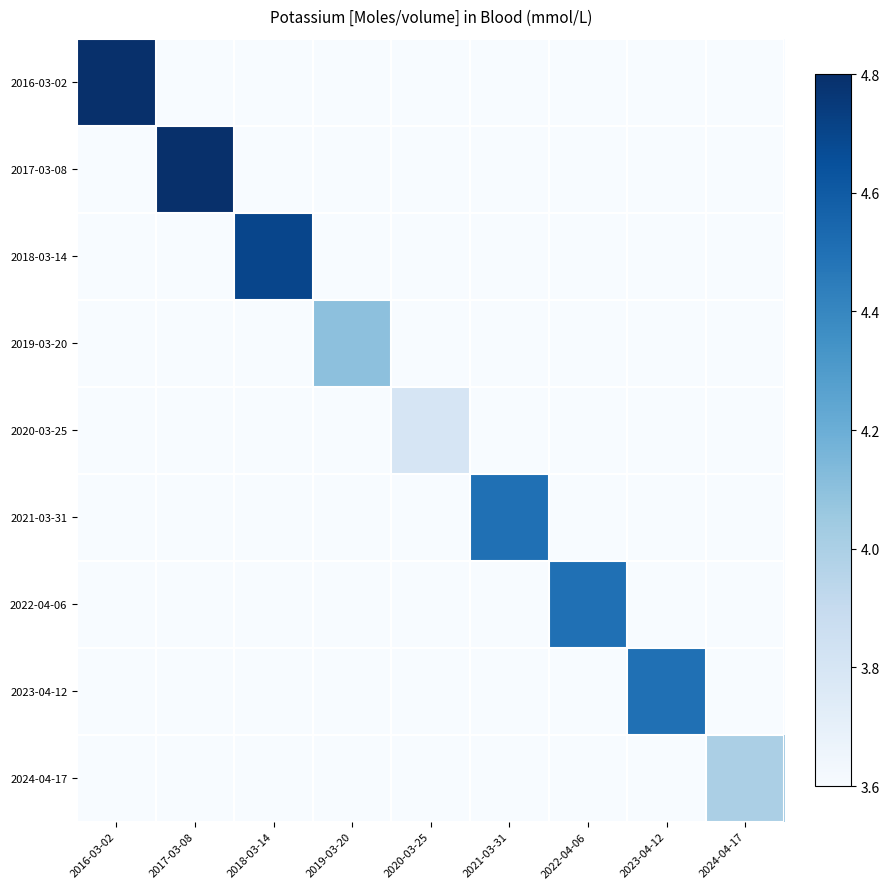

Between 2023-04-12 and 2016-03-02, which is larger?

2016-03-02